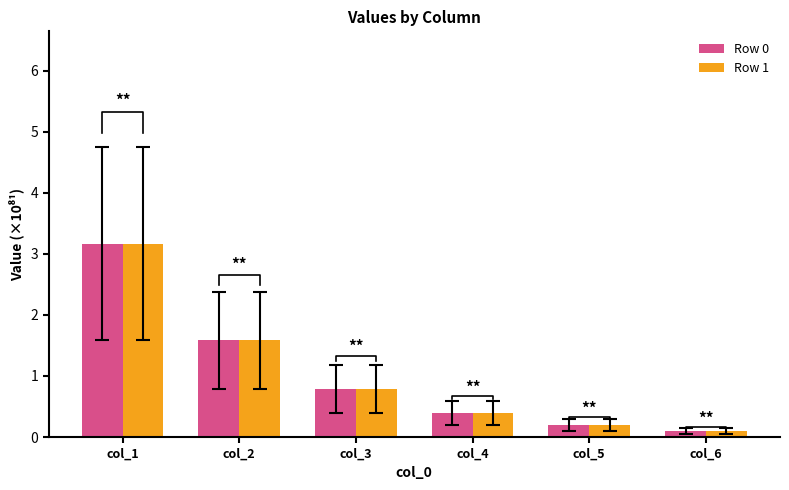

What is the approximate value of Row 1 at col_2?

1.6